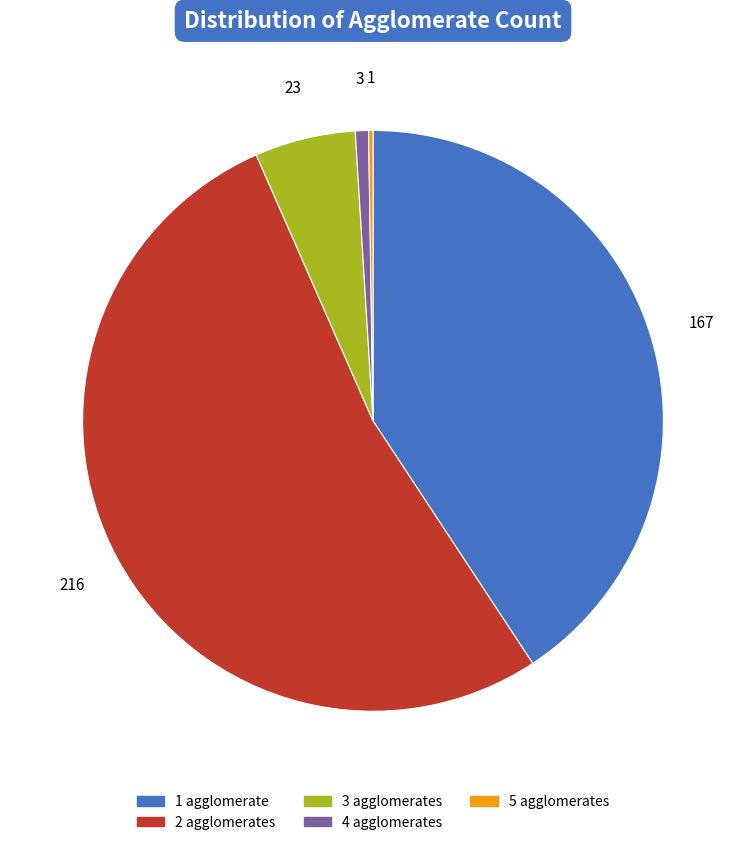

Between 4 agglomerates and 1 agglomerate, which is larger?

1 agglomerate